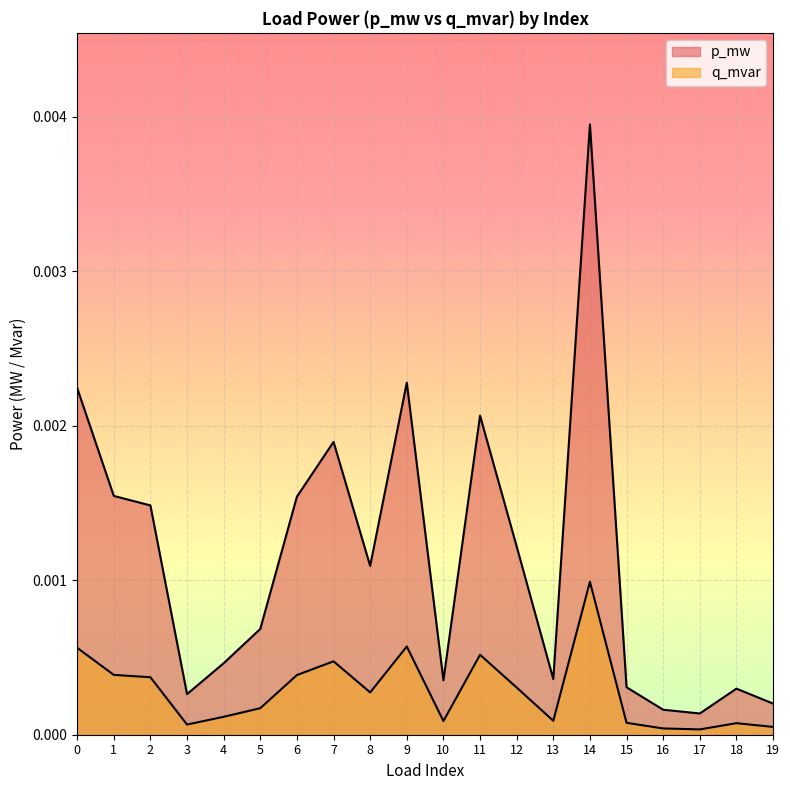

True or false: q_mvar and p_mw cross at least once.

False